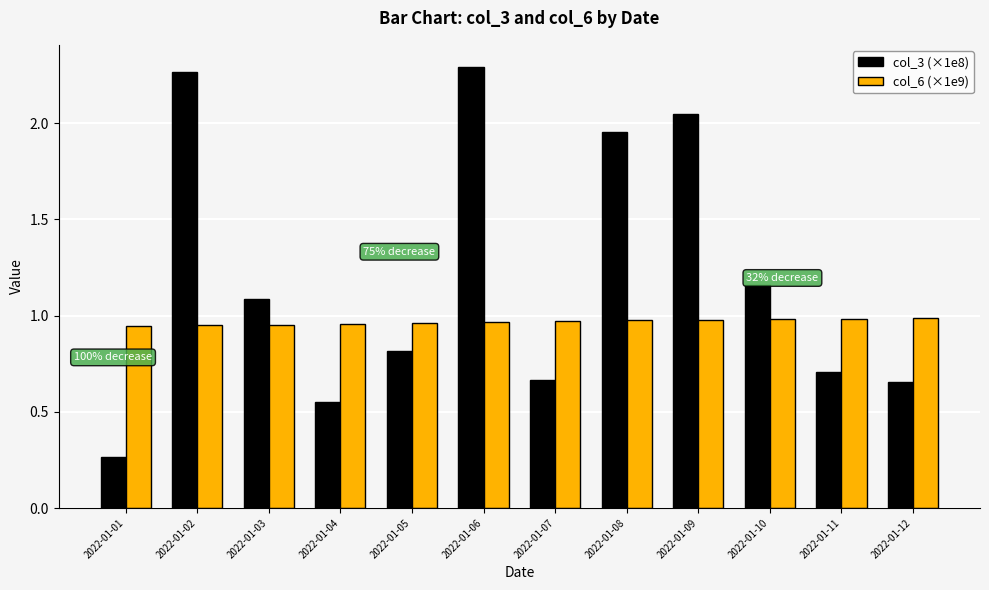

Rank the series at 2022-01-02 from lowest to highest value.

col_6 (×1e9), col_3 (×1e8)